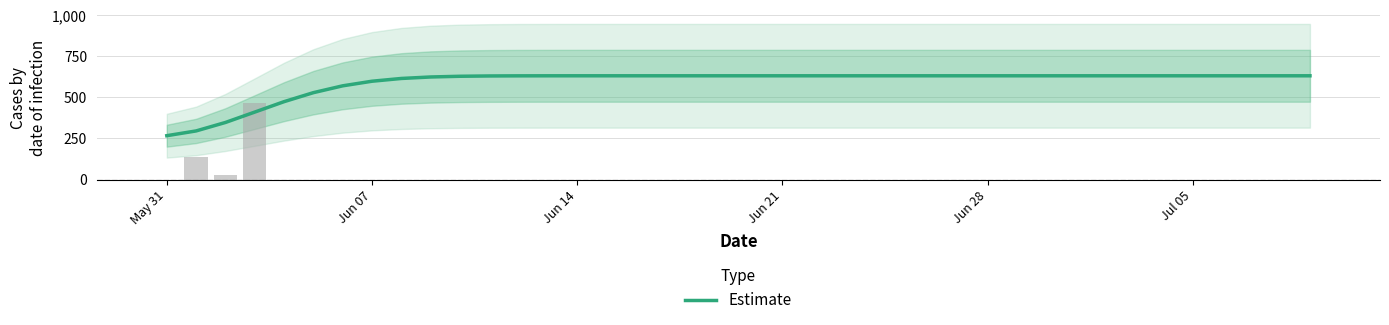

What is the highest value of the Estimate series?

631.0